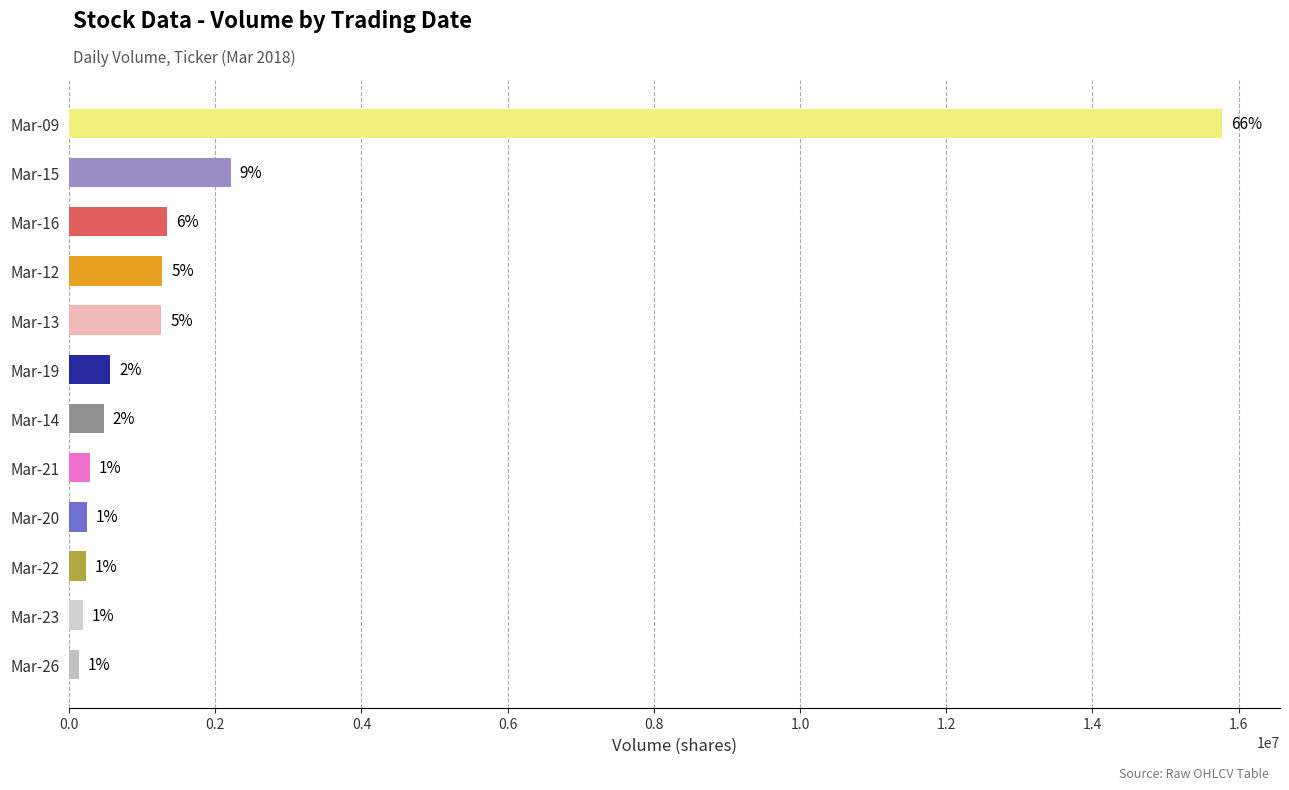

Does the chart contain any negative values?

No